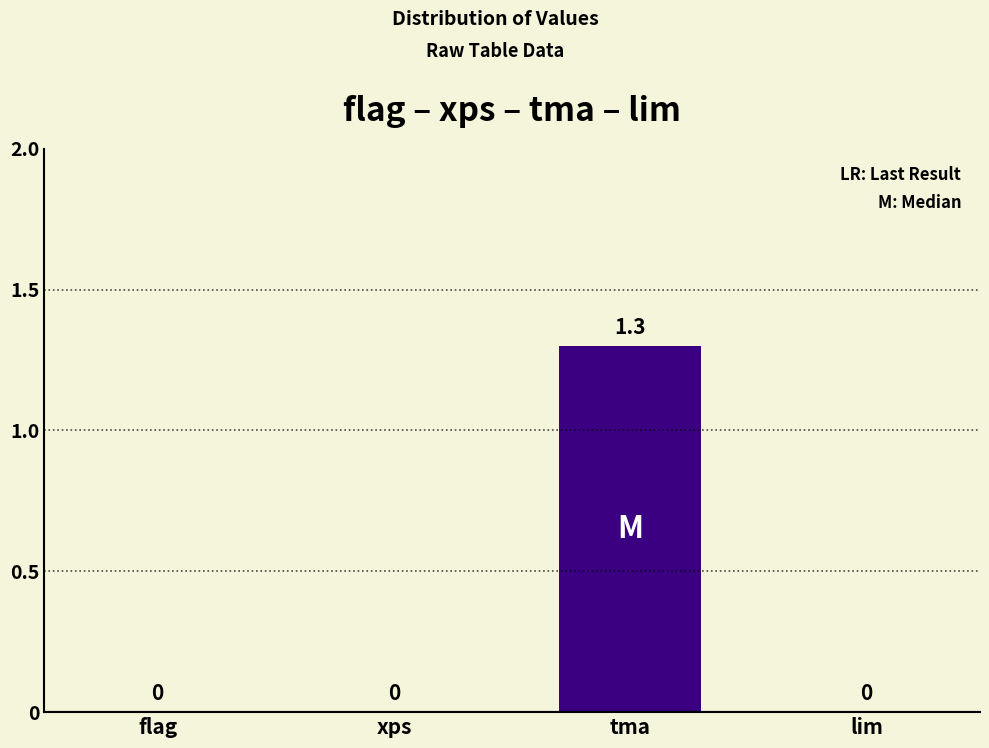

What is the greatest value displayed?

1.3